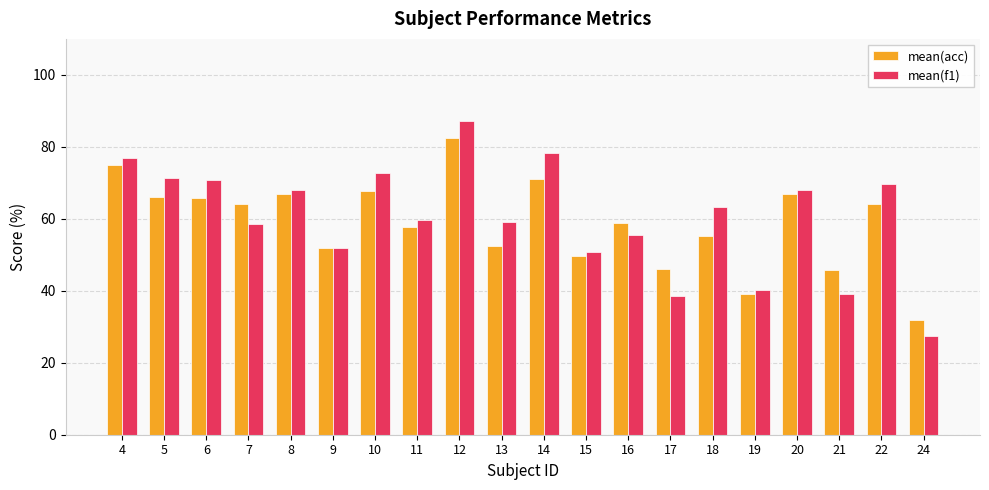

List the series in order of their peak value, highest first.

mean(f1), mean(acc)